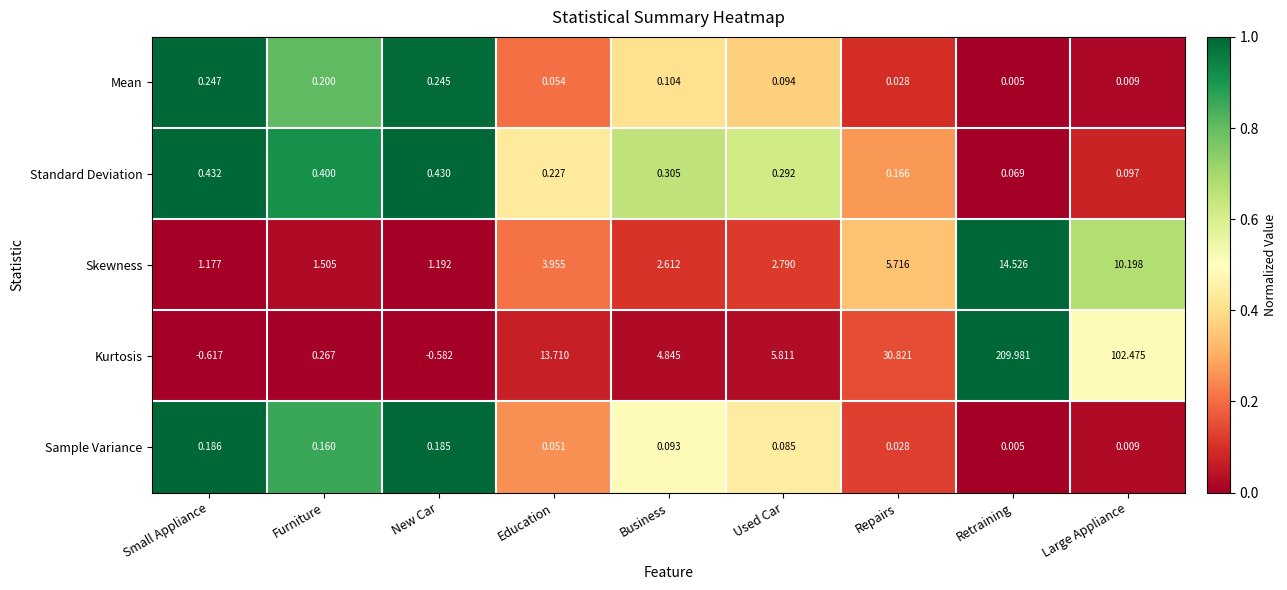

Is the value of Skewness at Small Appliance greater than the value of Standard Deviation at New Car?

Yes